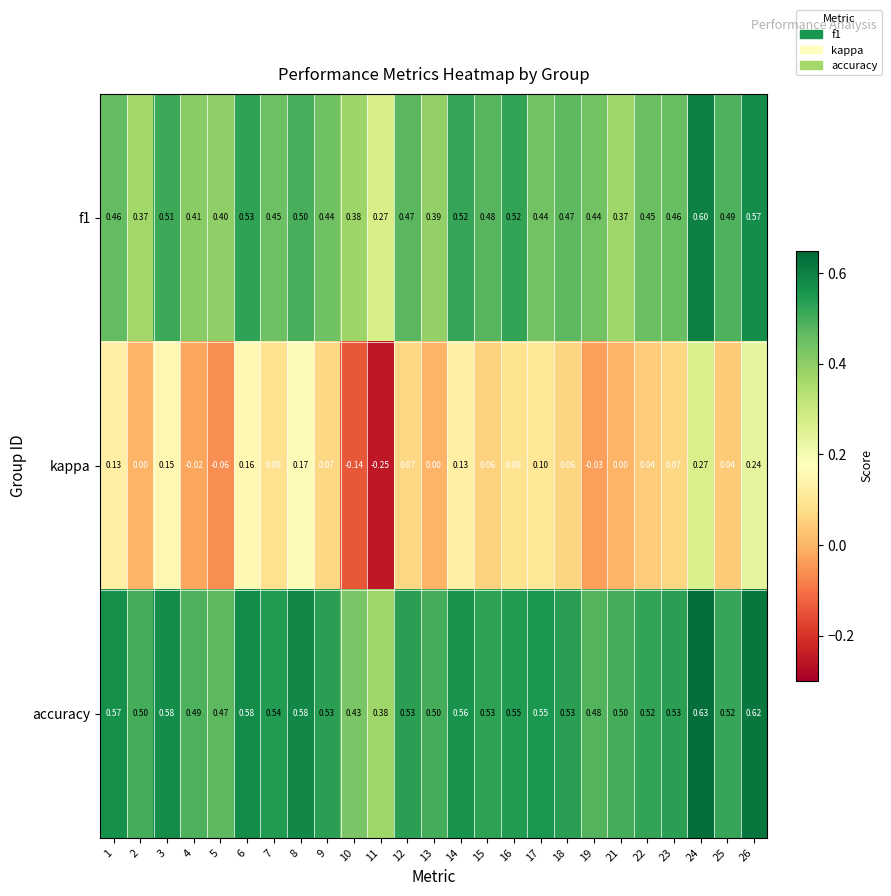

At how many categories does at least one series exceed 0?

25